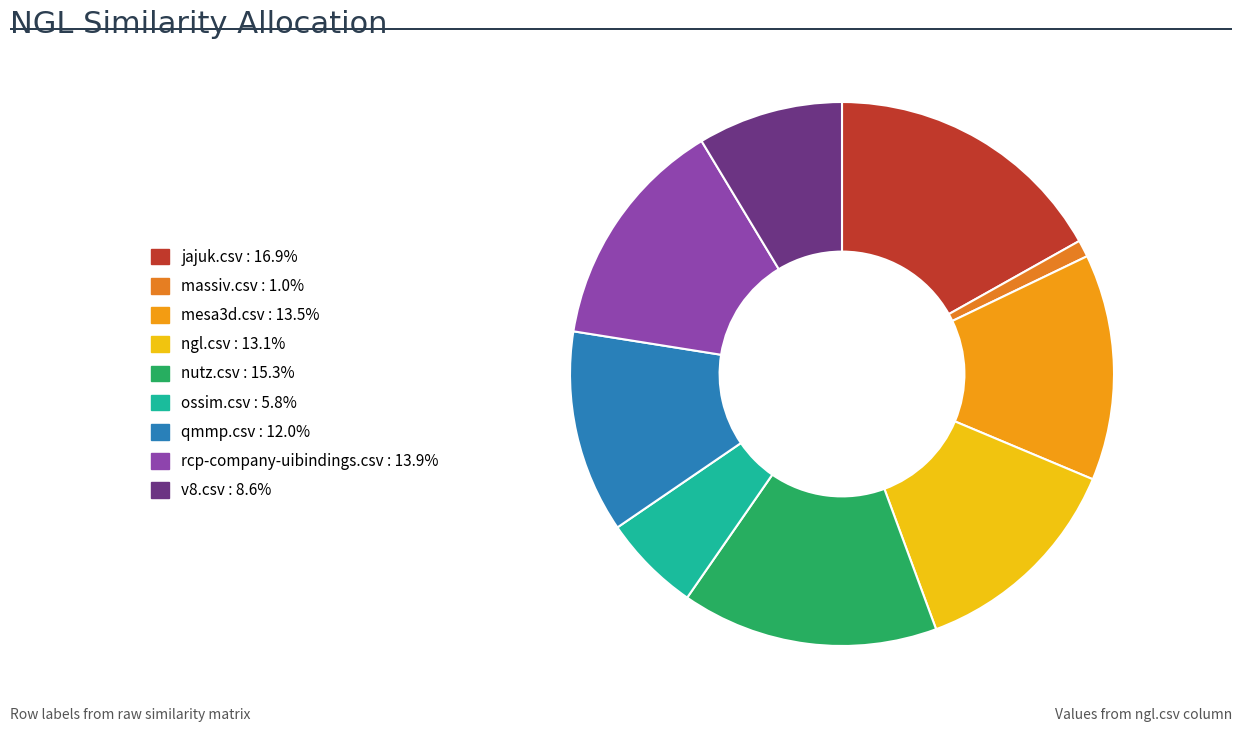

Which category has the smallest portion of the pie?

massiv.csv